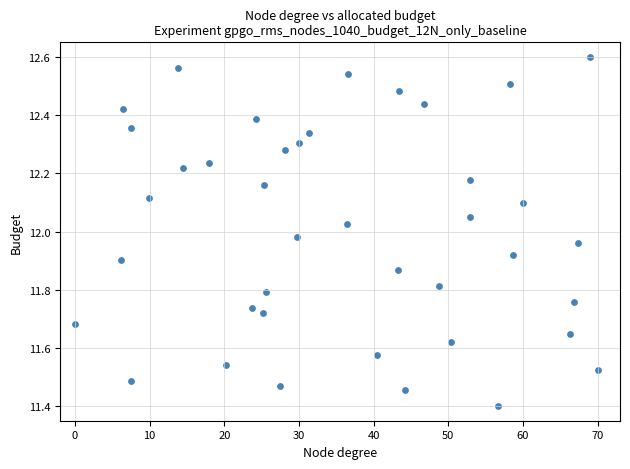

What is the range of X values (max minus min)?

70.0